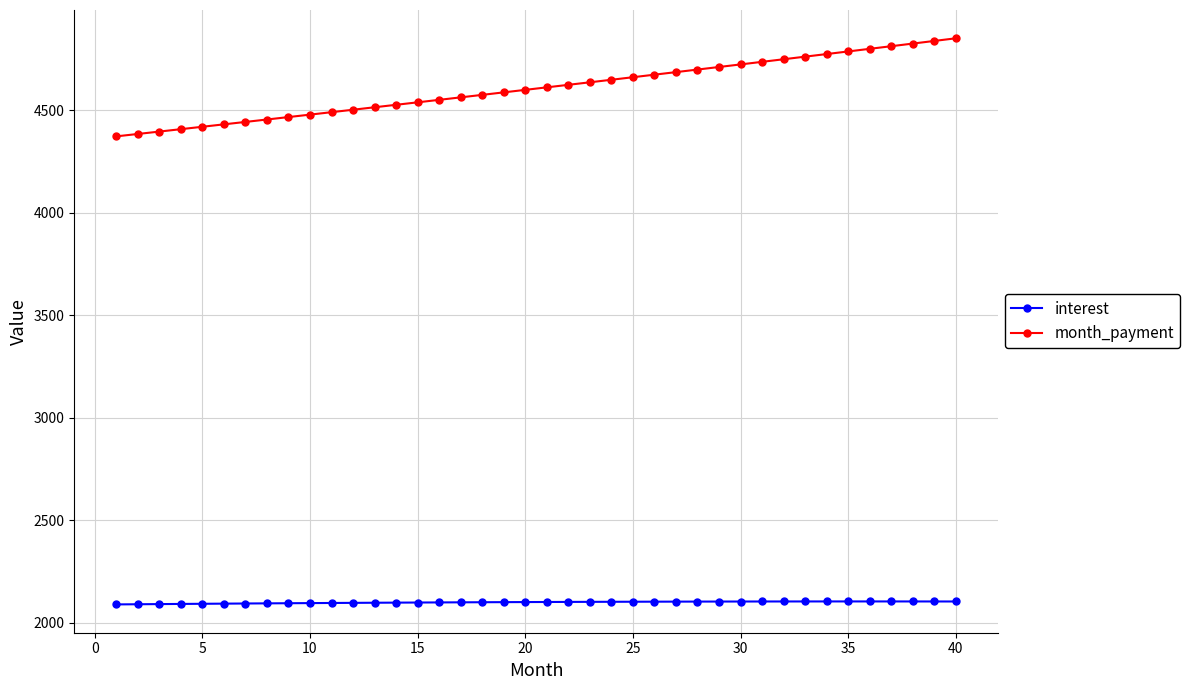

Which series has the largest range (max minus min)?

month_payment